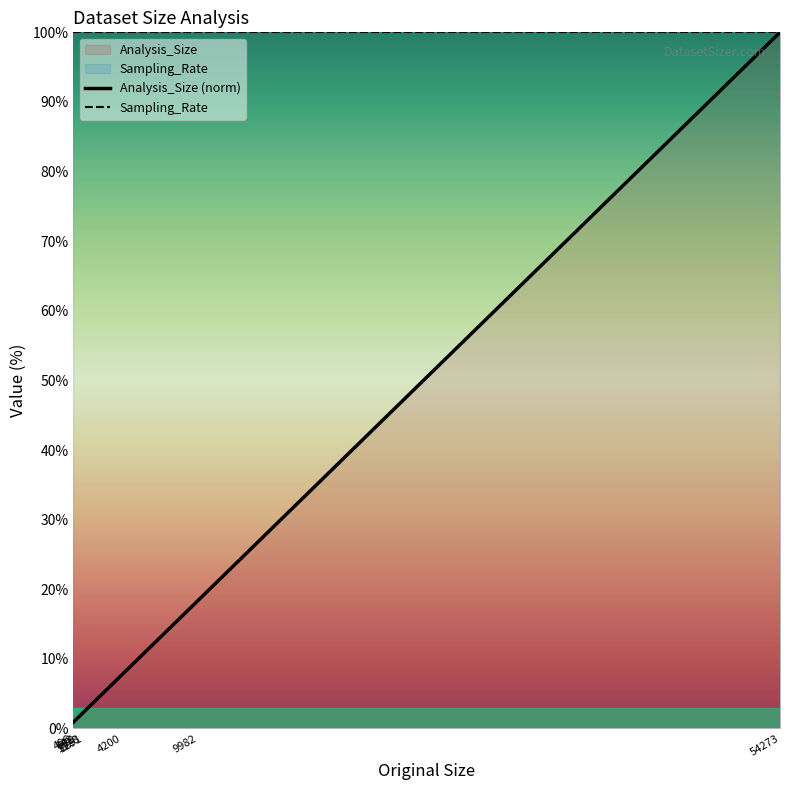

How many lines are shown in the chart?

2